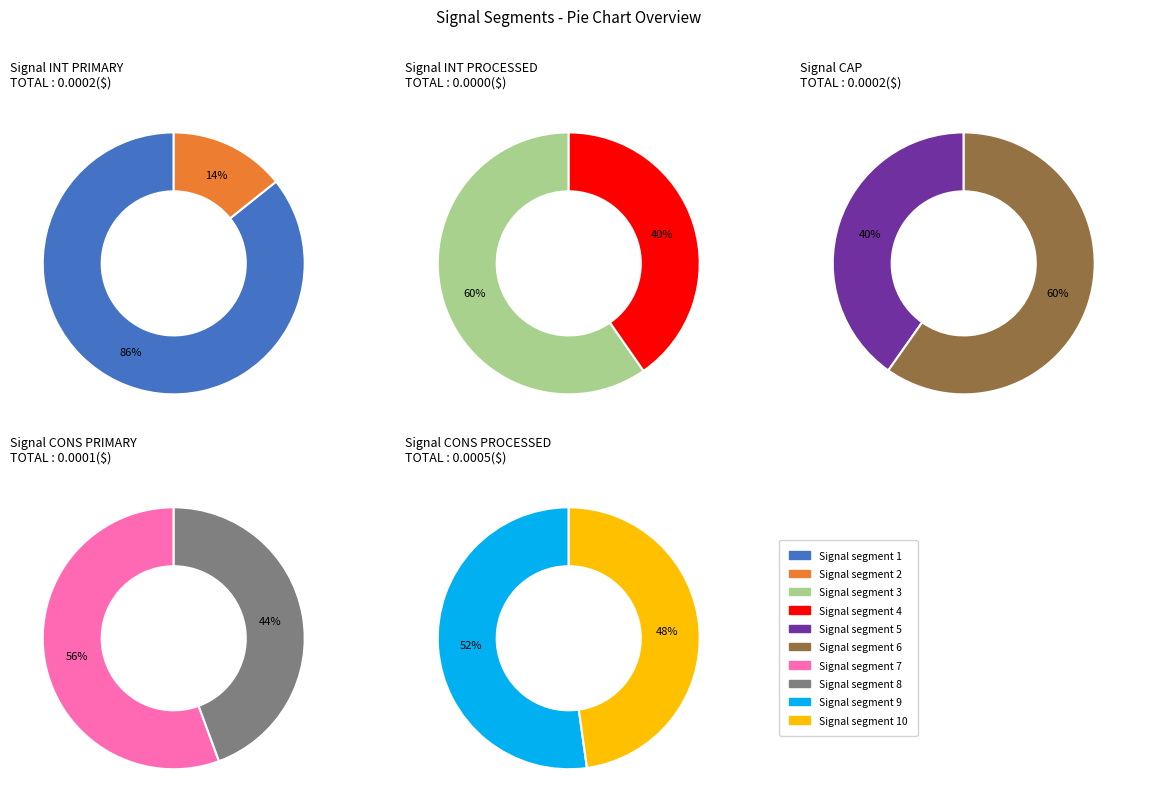

Count the number of slices in the pie.

10